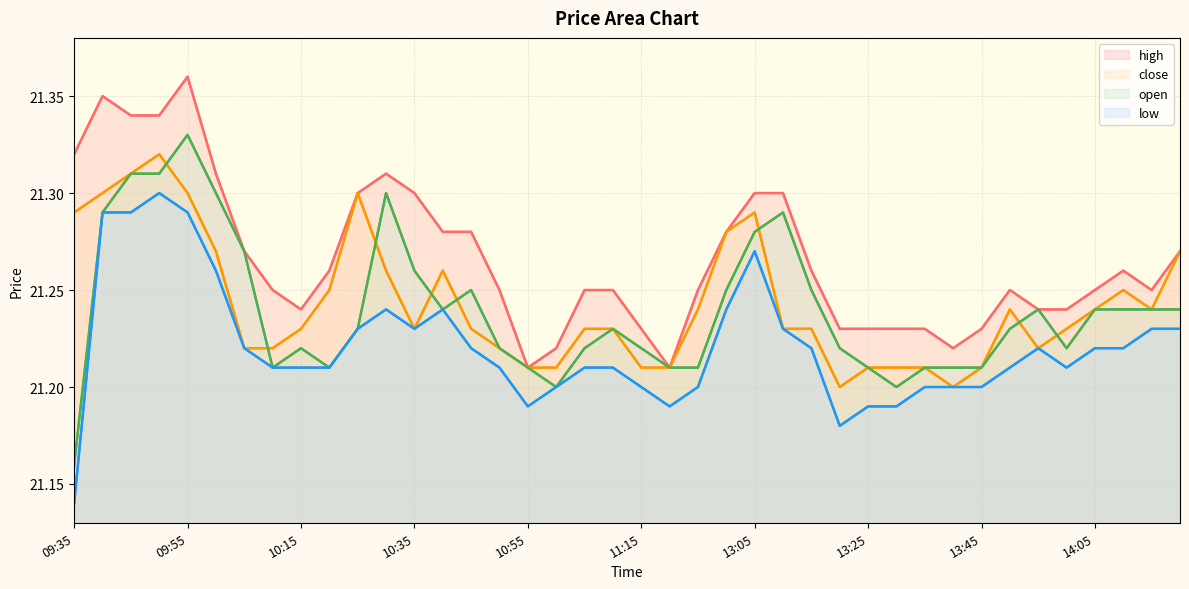

True or false: close has a value of 21.2 at 13:25.

True